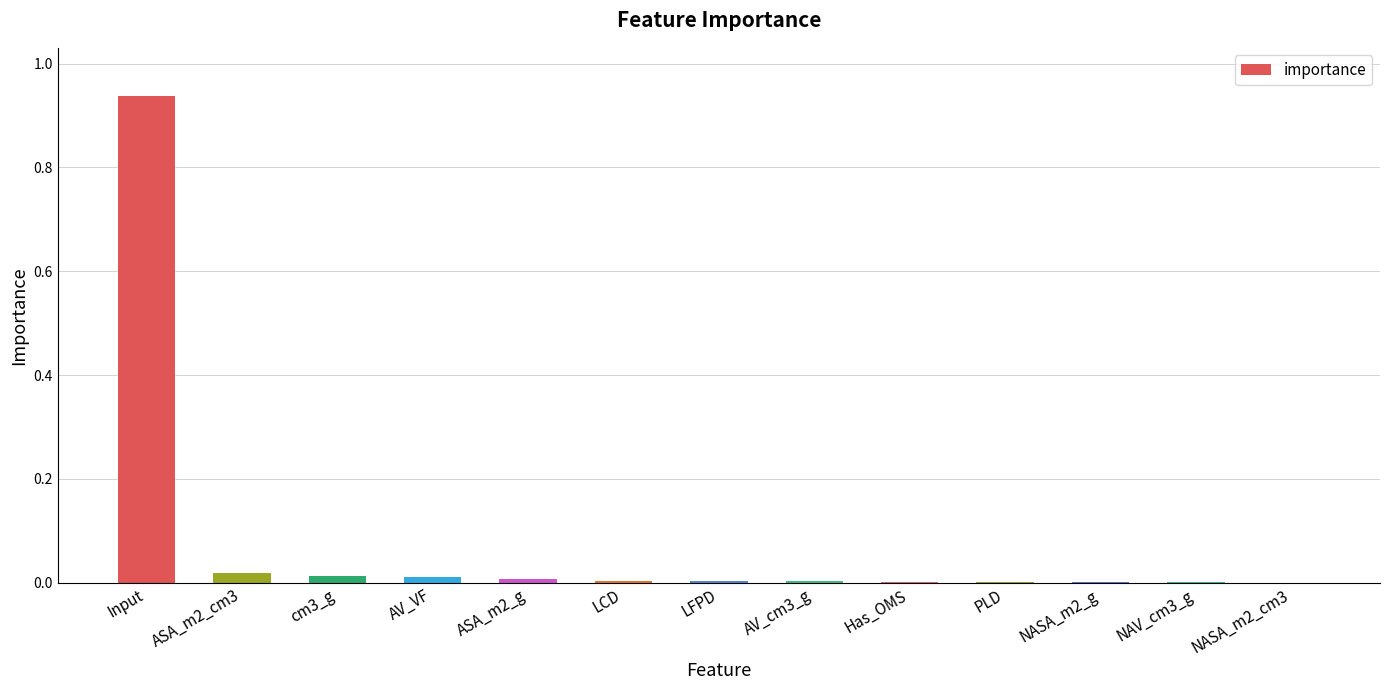

What is the sum of all values?

1.0